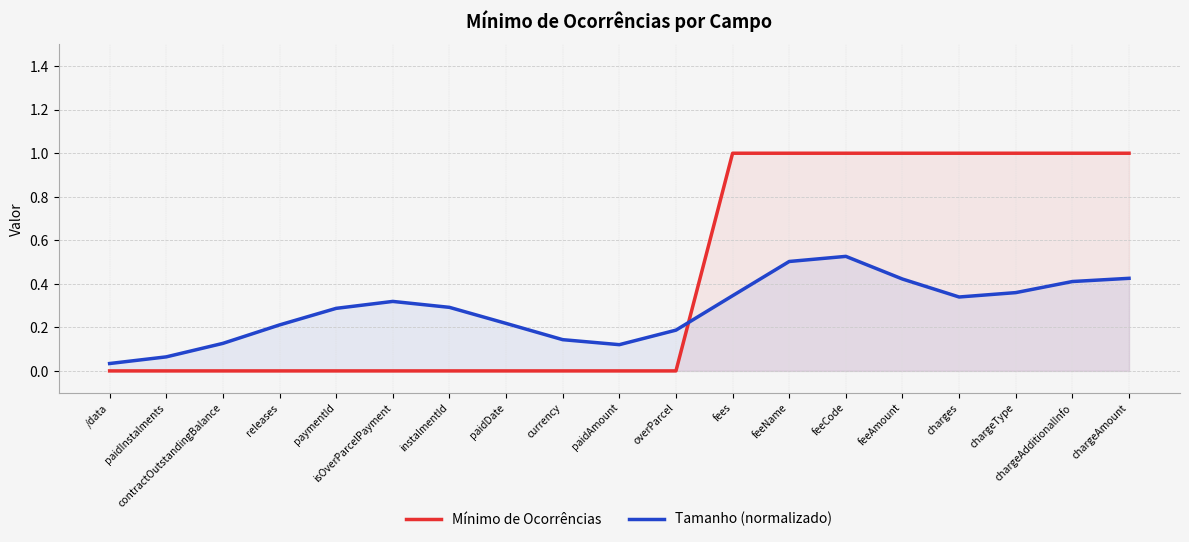

What is the sum of the Mínimo de Ocorrências values at chargeAmount and paymentId?

1.0